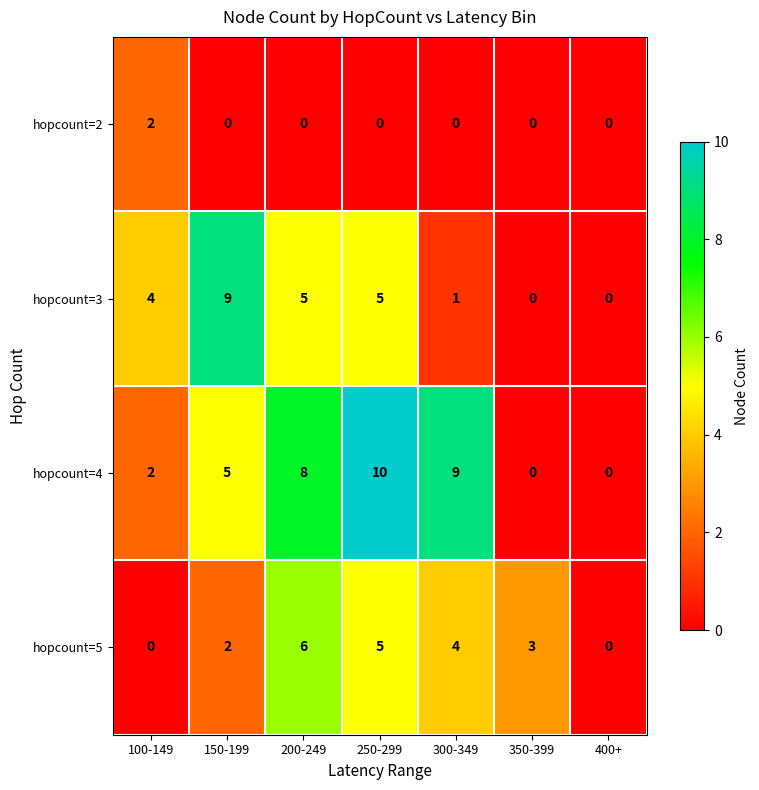

Which series has the largest total across all categories?

hopcount=4